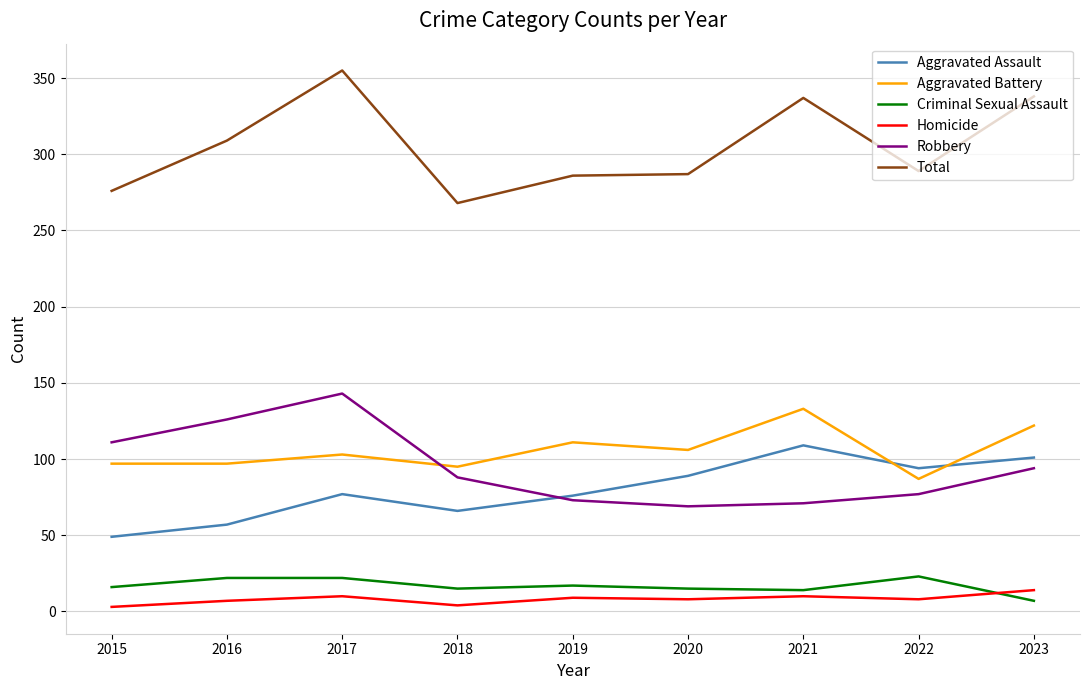

What is the difference between the highest and lowest values at 2018?

264